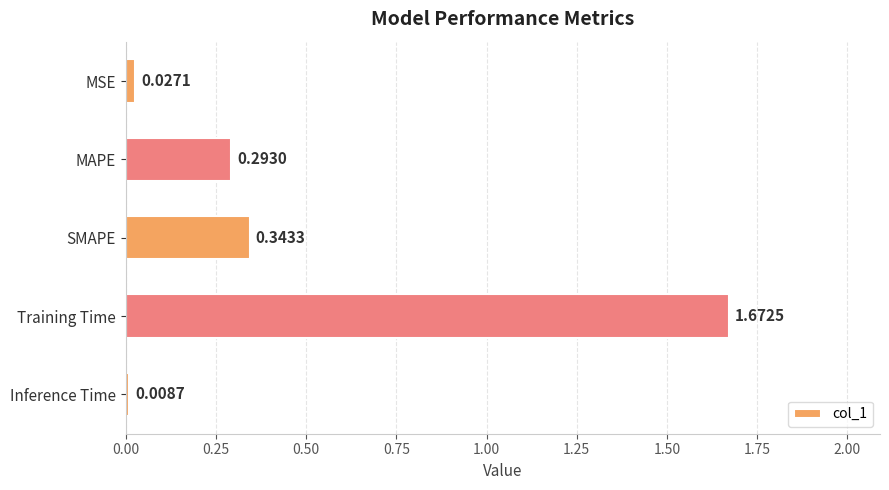

List the labels in order of value, smallest first.

Inference Time, MSE, MAPE, SMAPE, Training Time